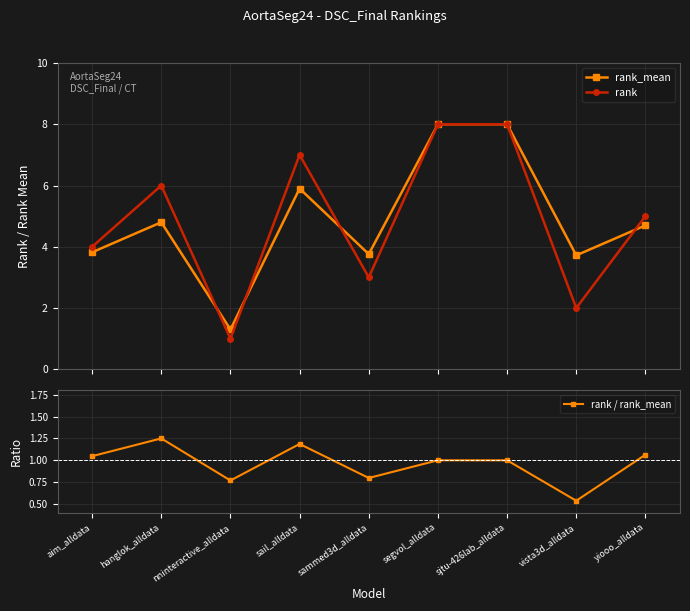

Reading right to left, list all the values displayed in this chart.

rank_mean: 4.7	3.7	8.0	8.0	3.8	5.9	1.3	4.8	3.8
rank: 5.0	2.0	8.0	8.0	3.0	7.0	1.0	6.0	4.0
rank / rank_mean: 1.1	0.5	1.0	1.0	0.8	1.2	0.8	1.2	1.0